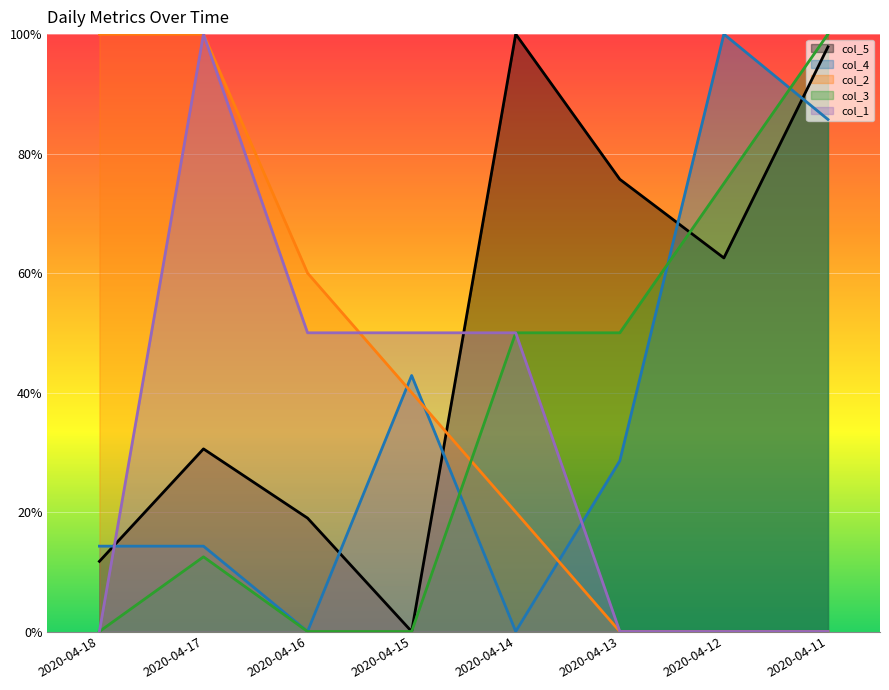

How many interior local peaks does the col_5 series have?

2